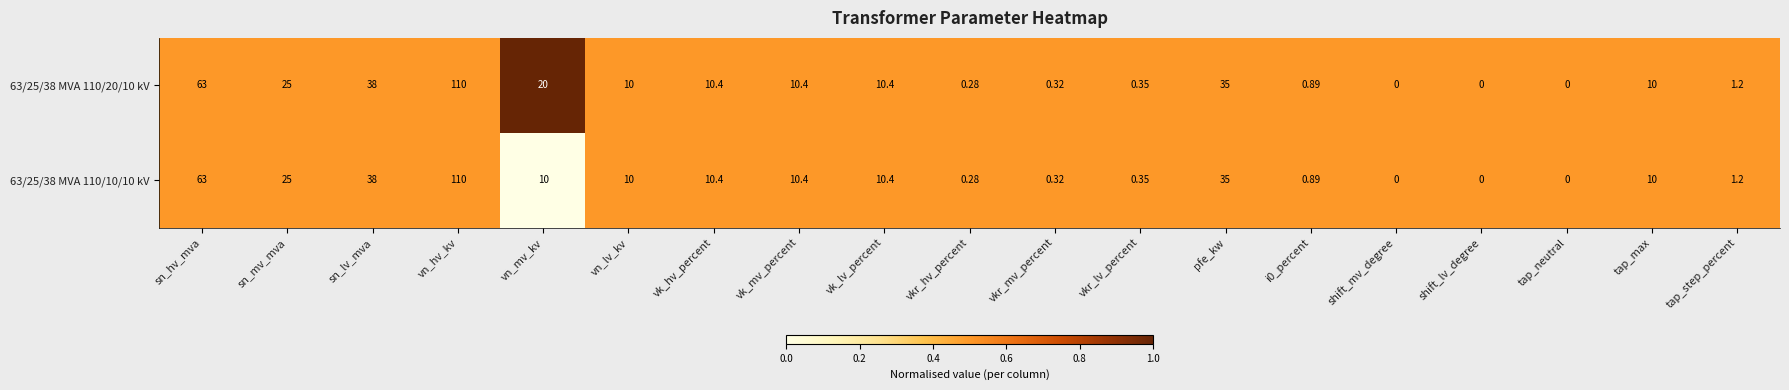

Which series has the largest total across all categories?

63/25/38 MVA 110/20/10 kV